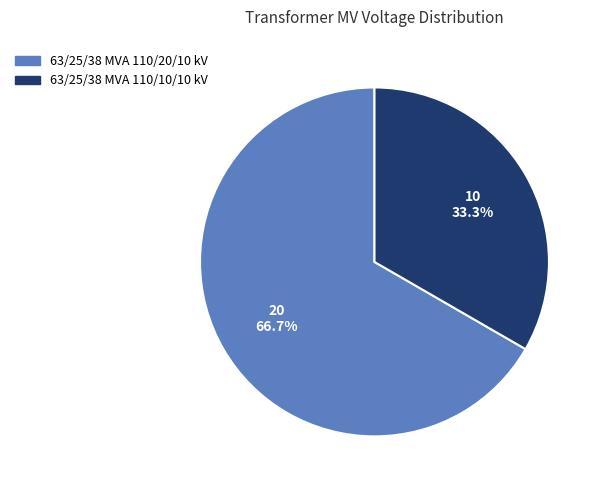

What is the largest slice in the pie chart?

63/25/38 MVA 110/20/10 kV